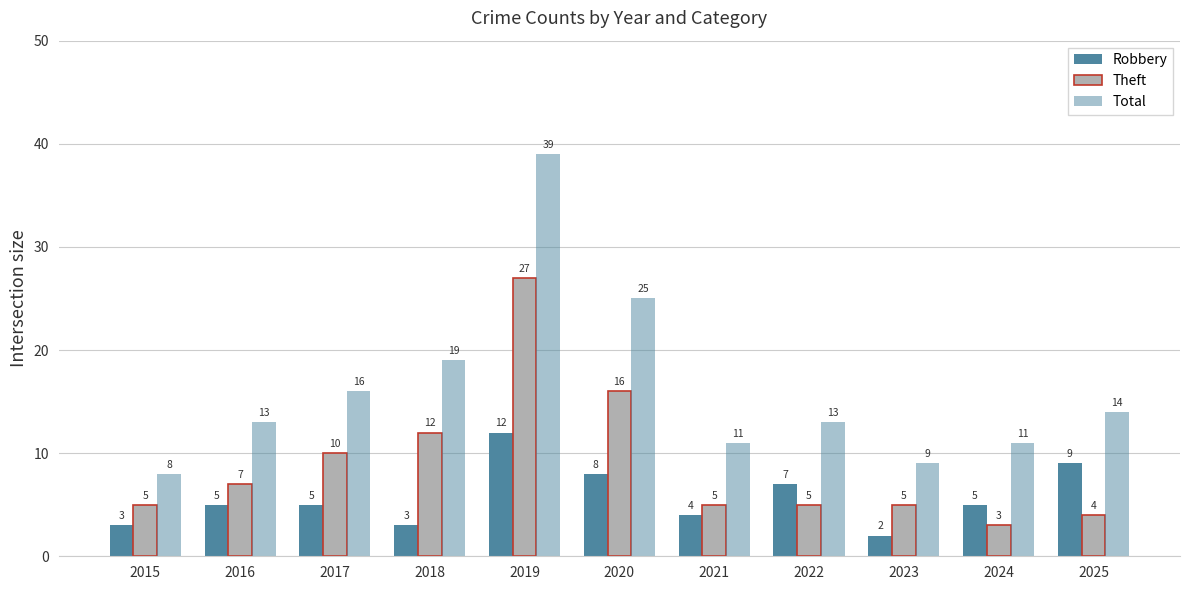

How many bars are there in each group?

3